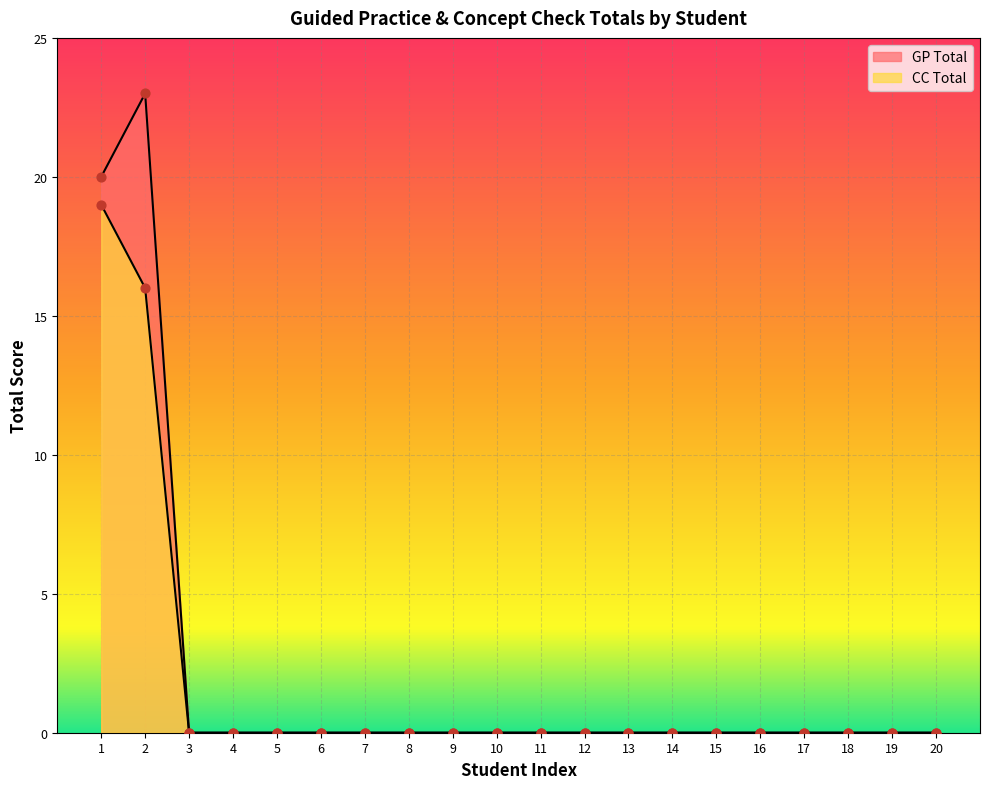

Which series contains the highest Y value?

GP Total